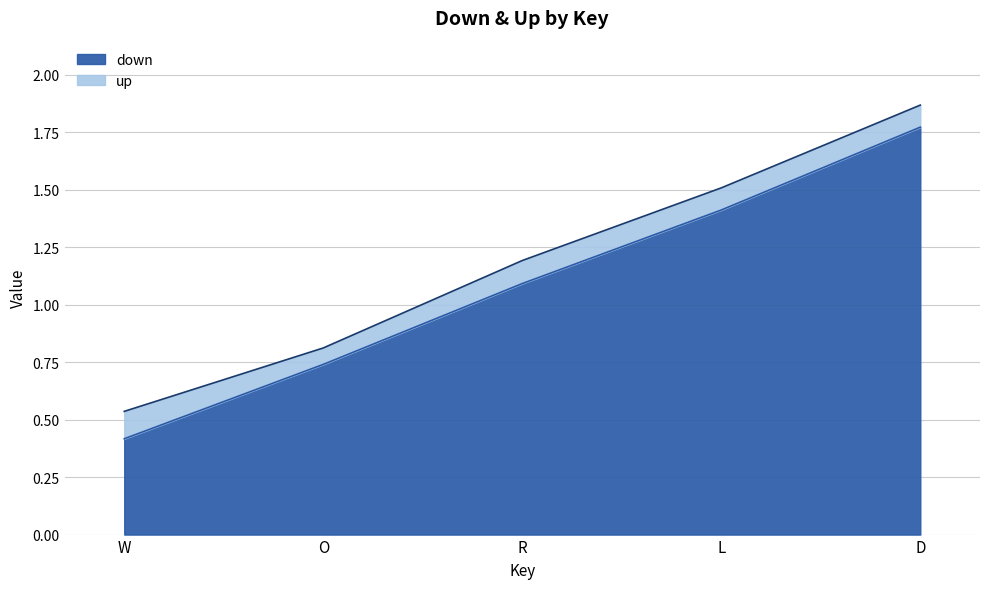

Rank the series at W from lowest to highest value.

down, up